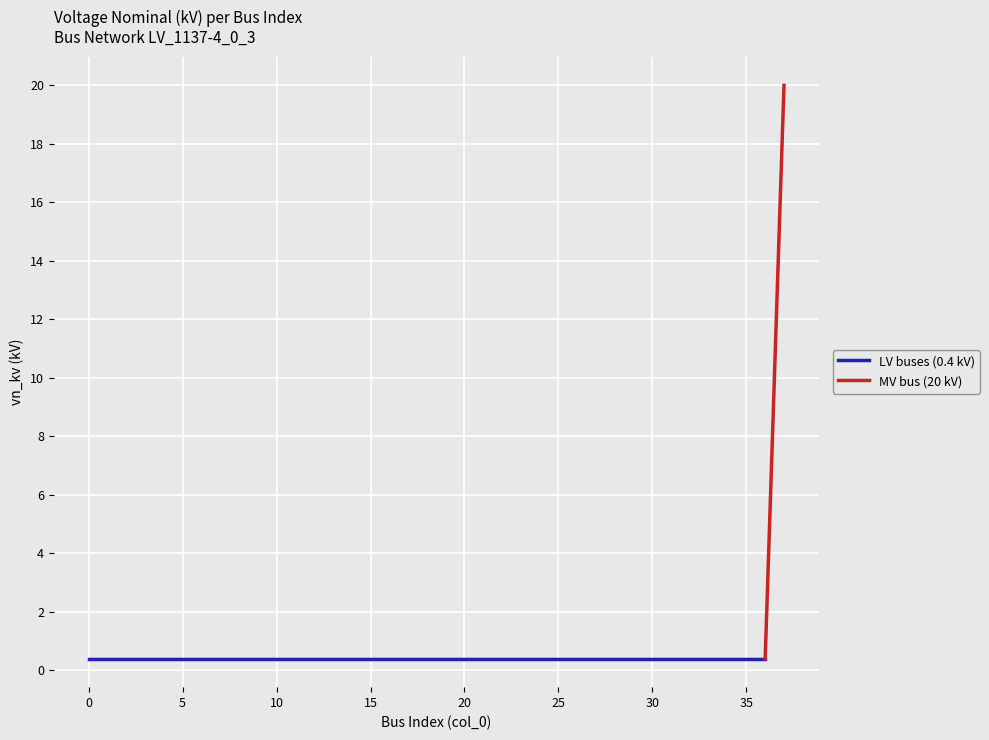

The chart shows a value of 0.7 at 1. True or false?

False